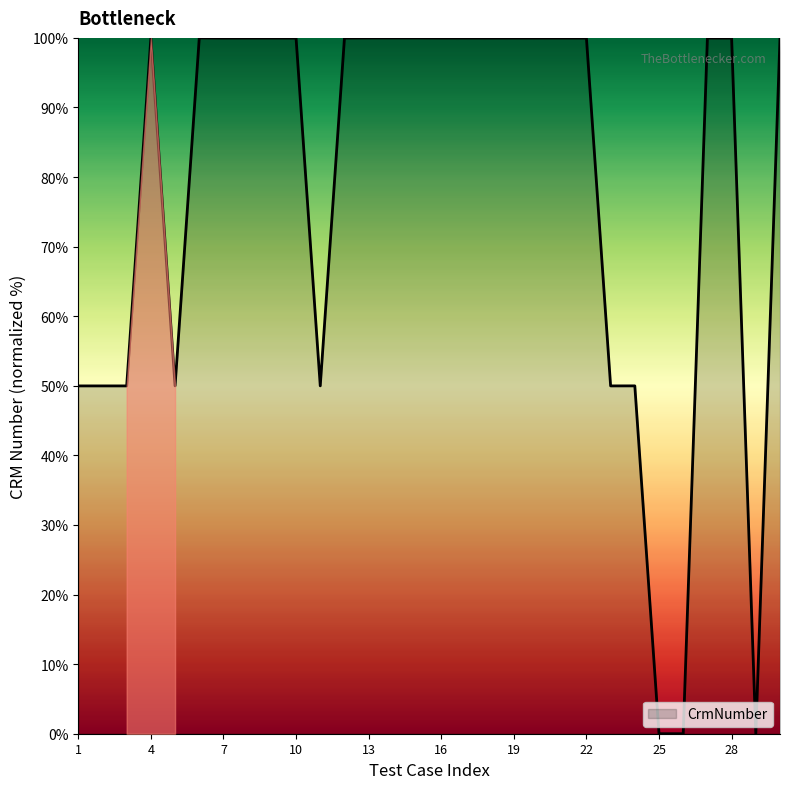

What is the maximum value shown in the chart?

100.0